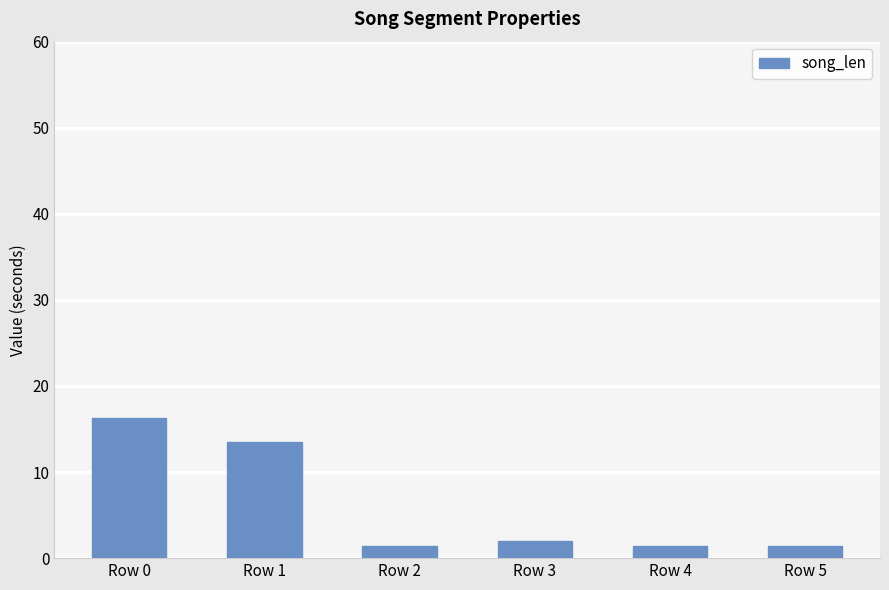

What is the value of the 3rd bar from the left?

1.5